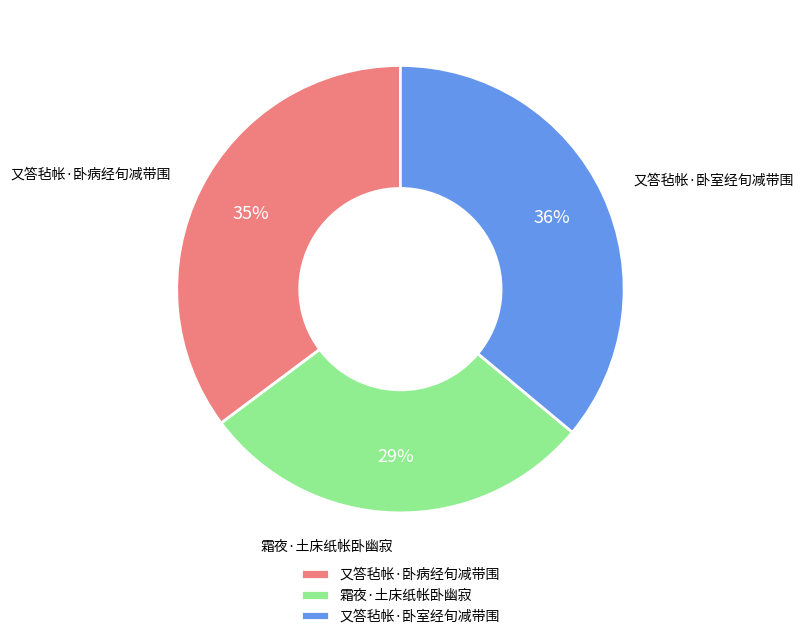

Does 霜夜·土床纸帐卧幽寂 account for over 50% of the chart?

No